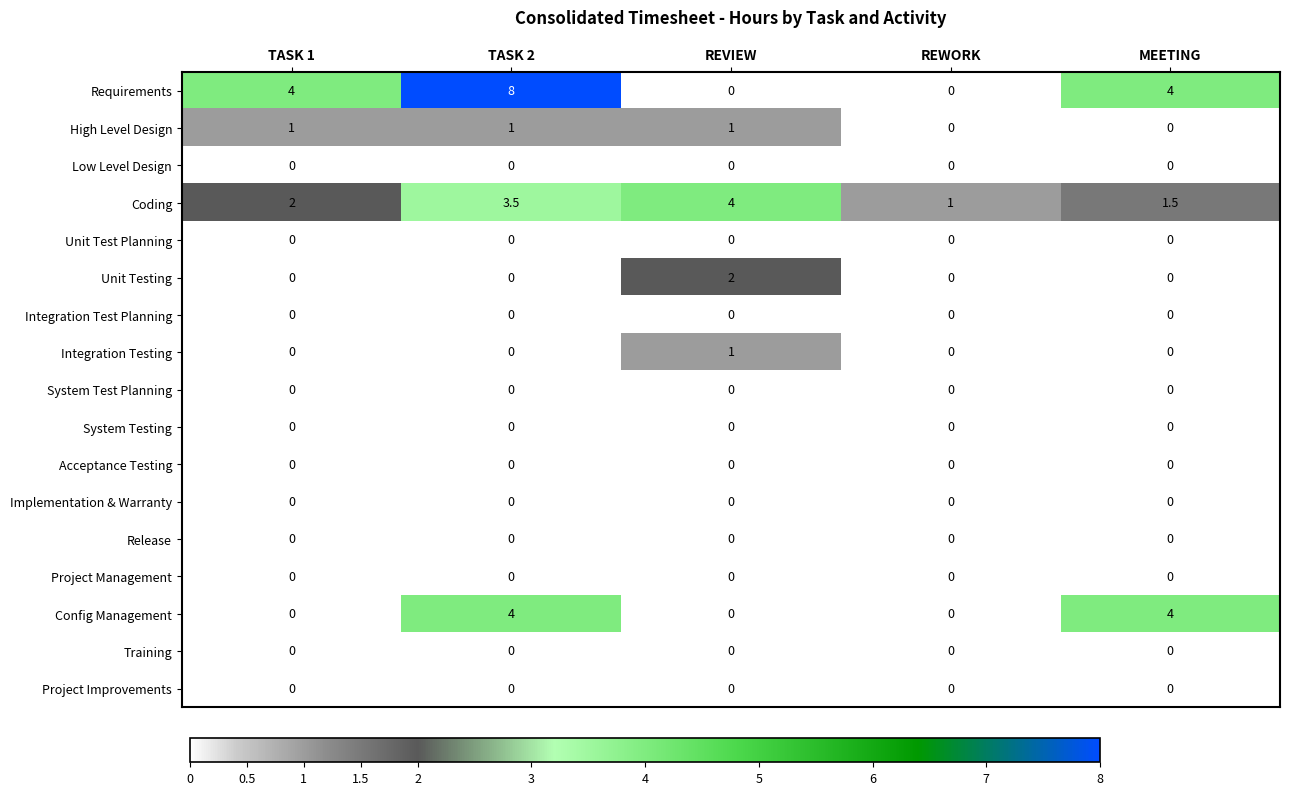

Which series has the largest range (max minus min)?

Requirements